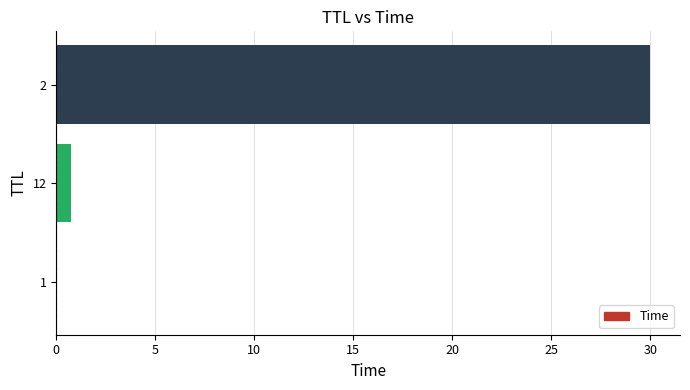

What is the average value?

10.2